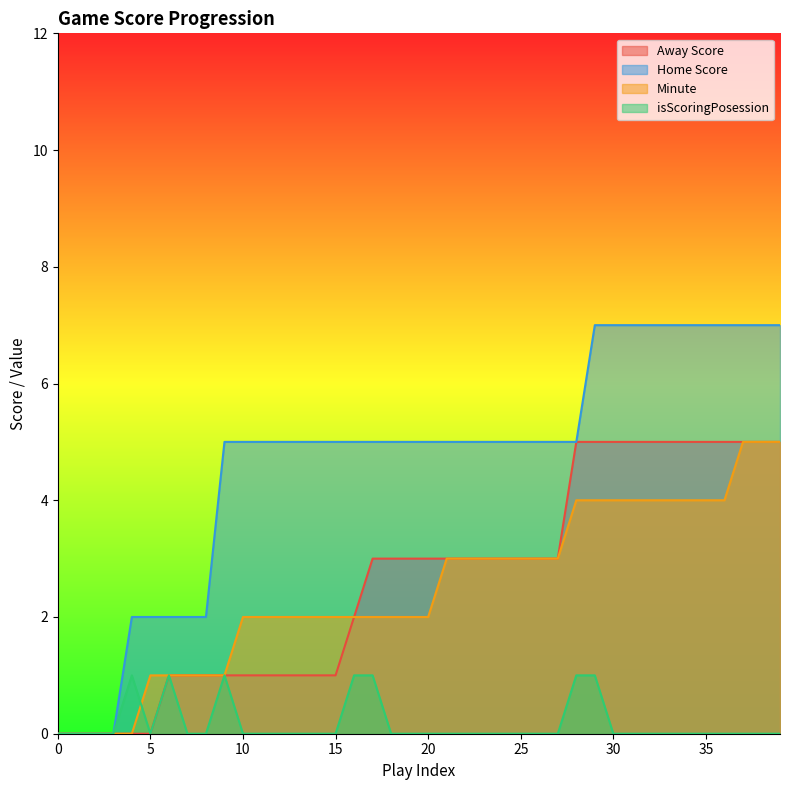

True or false: isScoringPosession has a value of 0 at 1.

False